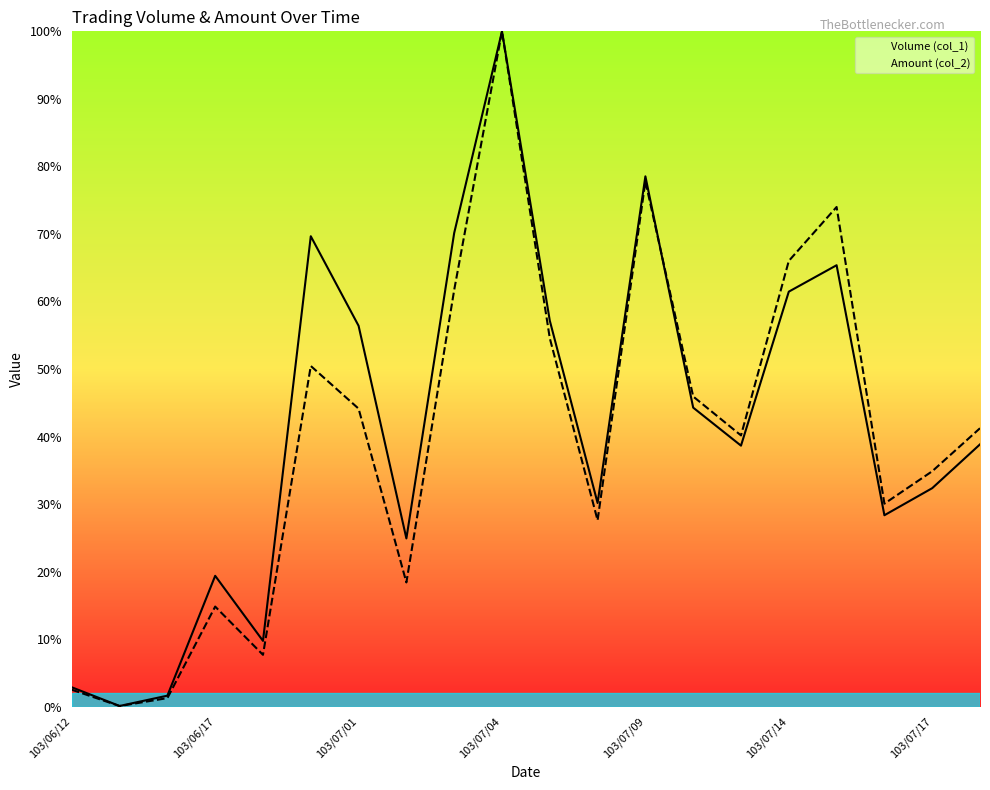

Between 103/07/04 and 8, which series saw the biggest shift?

Volume (col_1)